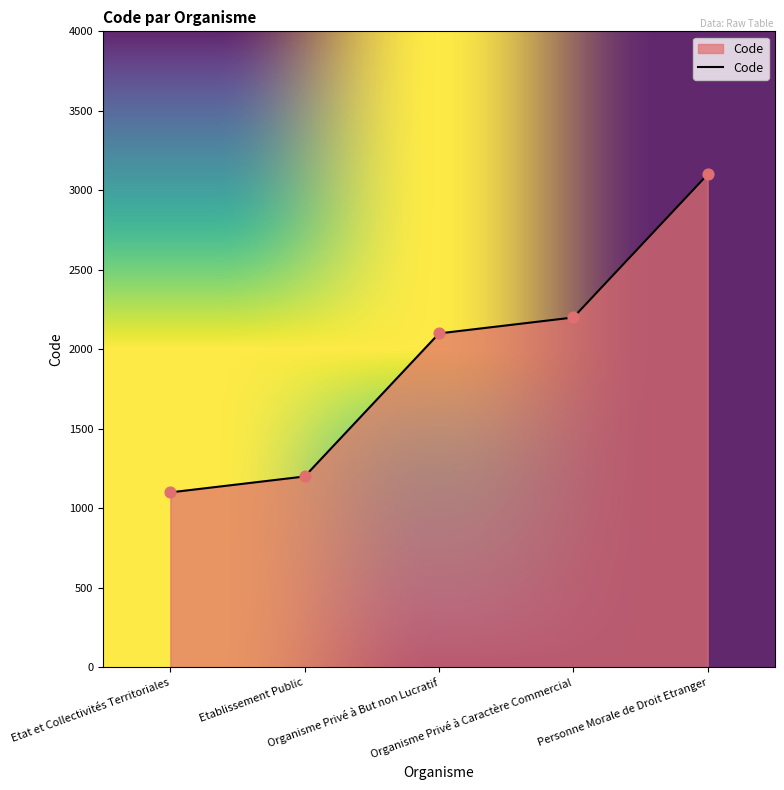

What is the change in value from Etablissement Public to Organisme Privé à Caractère Commercial?

+1000